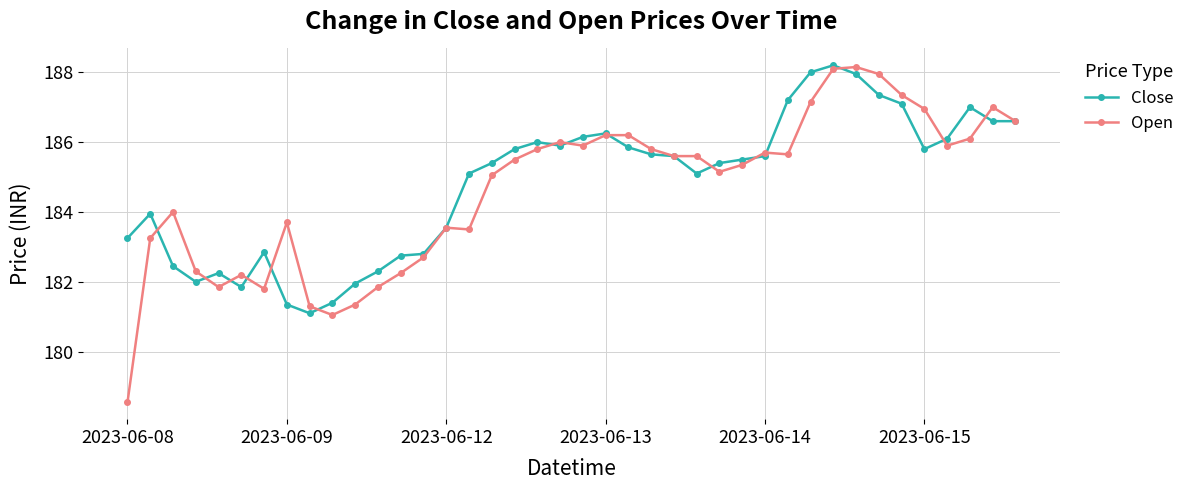

What is the greatest value displayed?

188.2